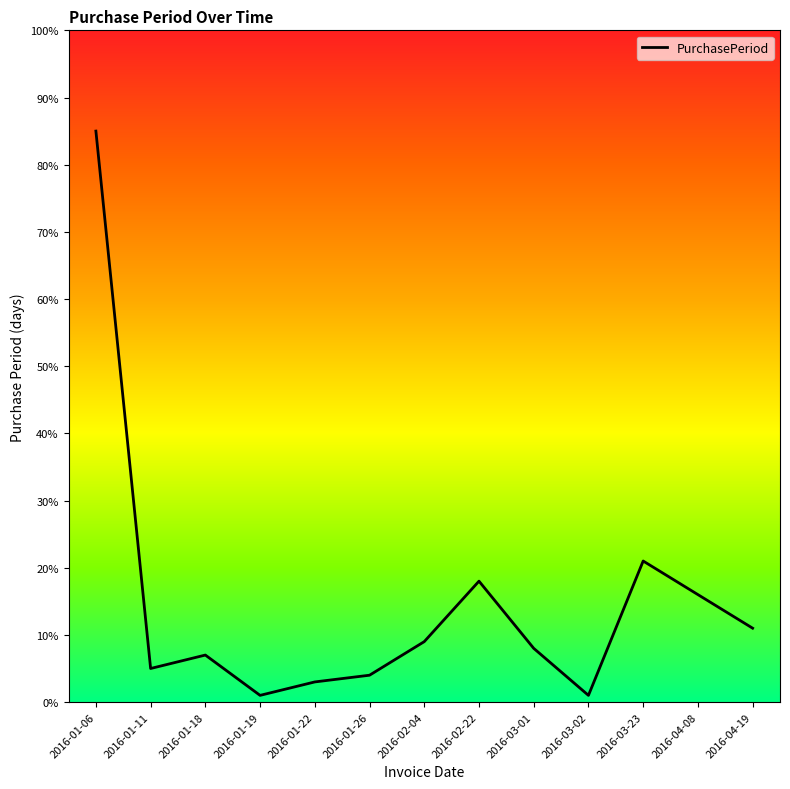

The chart shows a value of 9 at 2016-02-04. True or false?

True